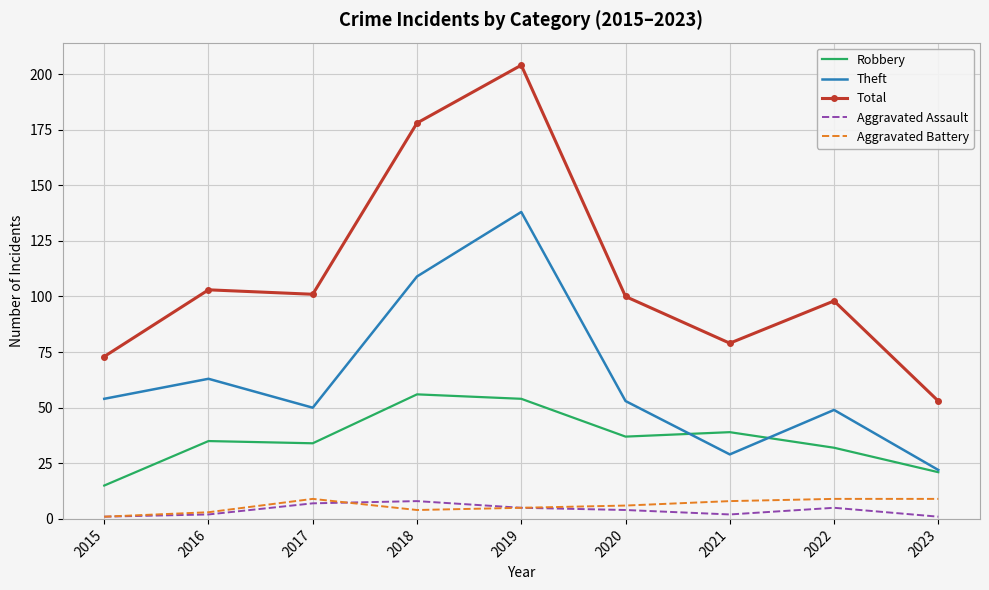

At which category is the sum across all series the highest?

2019